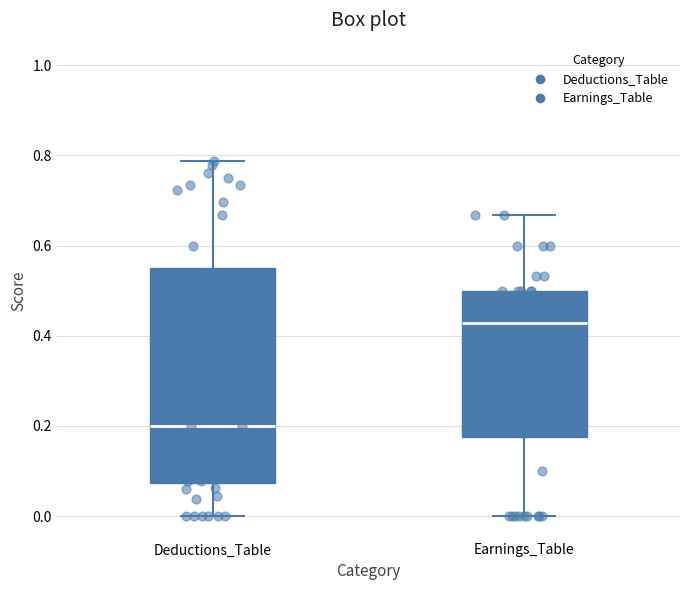

Reading left to right, read every box against the y-axis: the position of its median line, the range the box covers, and the ends of its whiskers. The values are not printed on the chart, so give them approximately, as read against the axis.

Deductions_Table: median 0.20, box 0.08 to 0.56, whiskers 0.00 to 0.78
Earnings_Table: median 0.42, box 0.18 to 0.50, whiskers 0.00 to 0.66